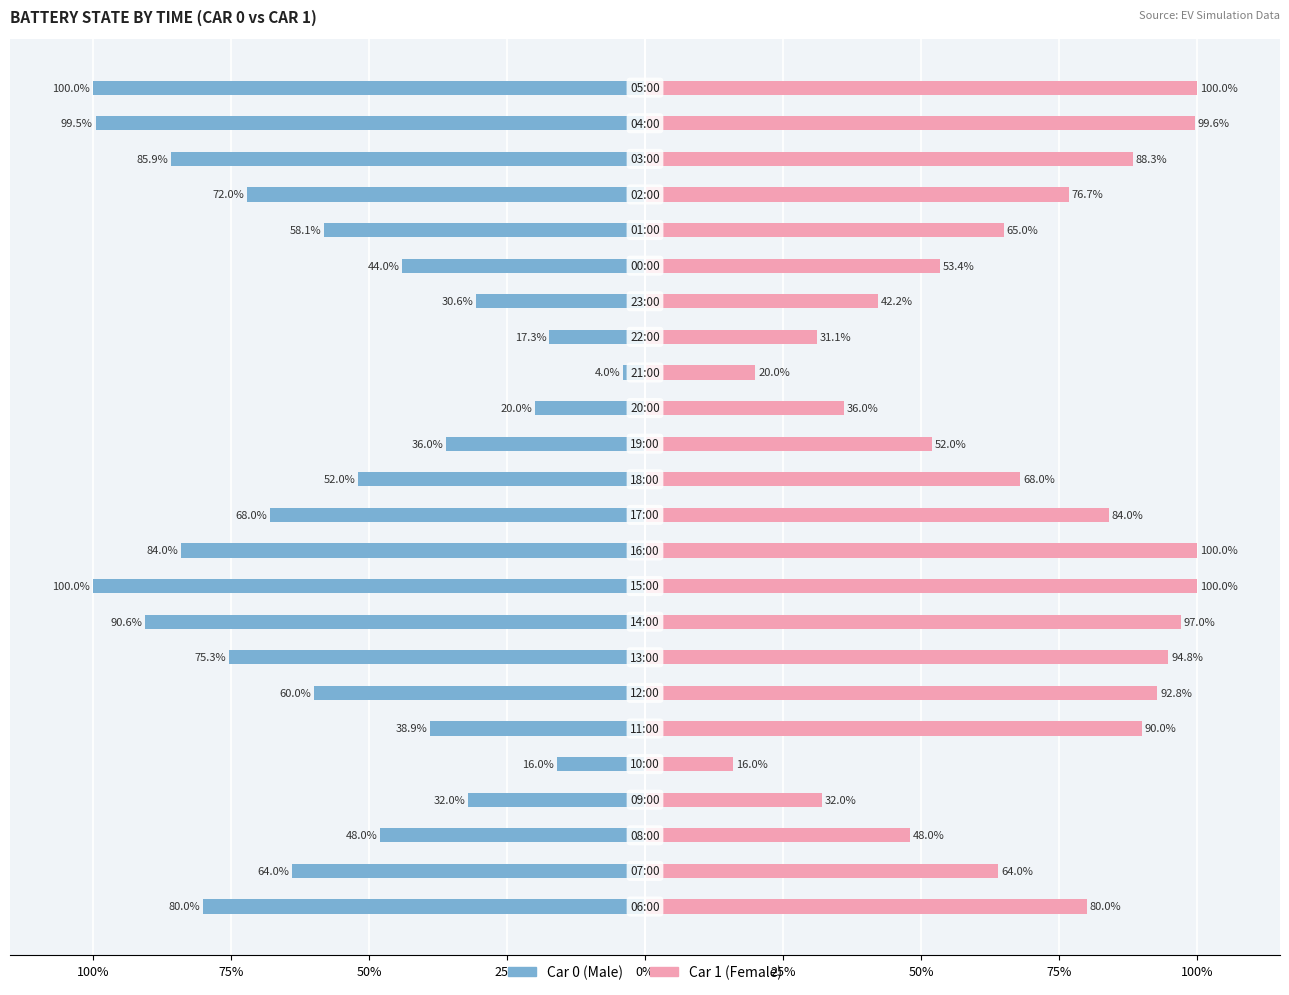

Reading left to right, what are all the values shown in this chart?

Male: -80.0	-64.0	-48.0	-32.0	-16.0	-38.9	-60.0	-75.3	-90.6	-100.0	-84.0	-68.0	-52.0	-36.0	-20.0	-4.0	-17.3	-30.6	-44.0	-58.1	-72.0	-85.9	-99.5	-100.0
Female: 80.0	64.0	48.0	32.0	16.0	90.0	92.8	94.8	97.0	100.0	100.0	84.0	68.0	52.0	36.0	20.0	31.1	42.2	53.4	65.0	76.7	88.3	99.6	100.0